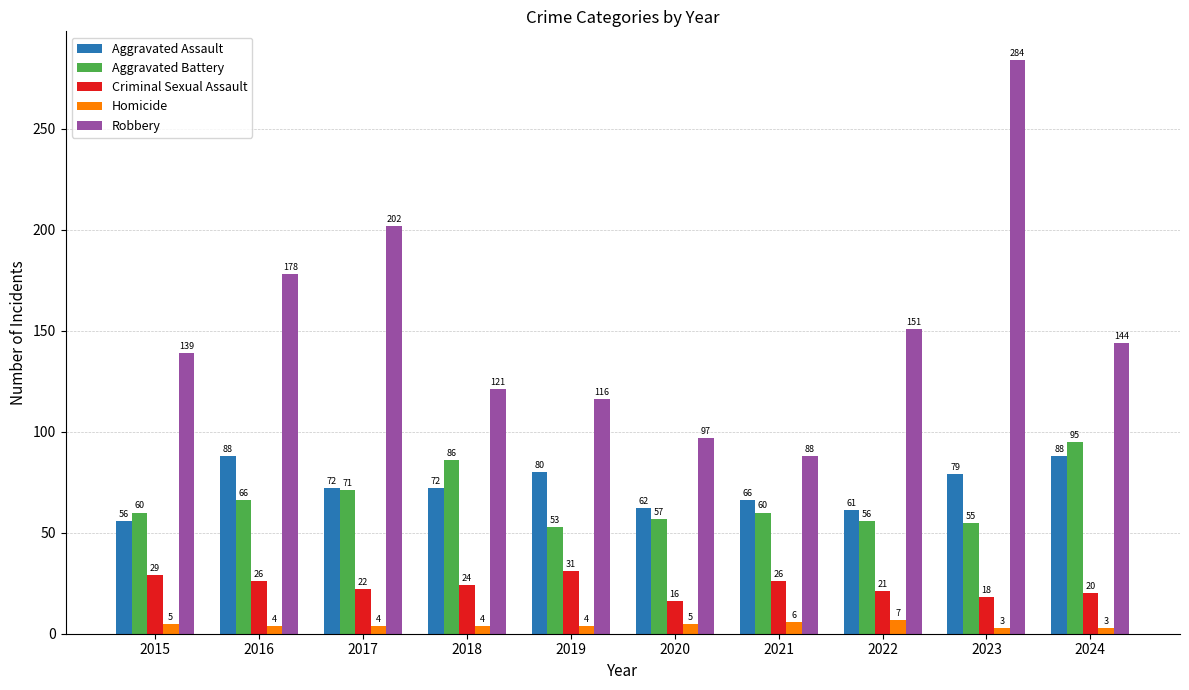

List the series in order of their peak value, lowest first.

Homicide, Criminal Sexual Assault, Aggravated Assault, Aggravated Battery, Robbery